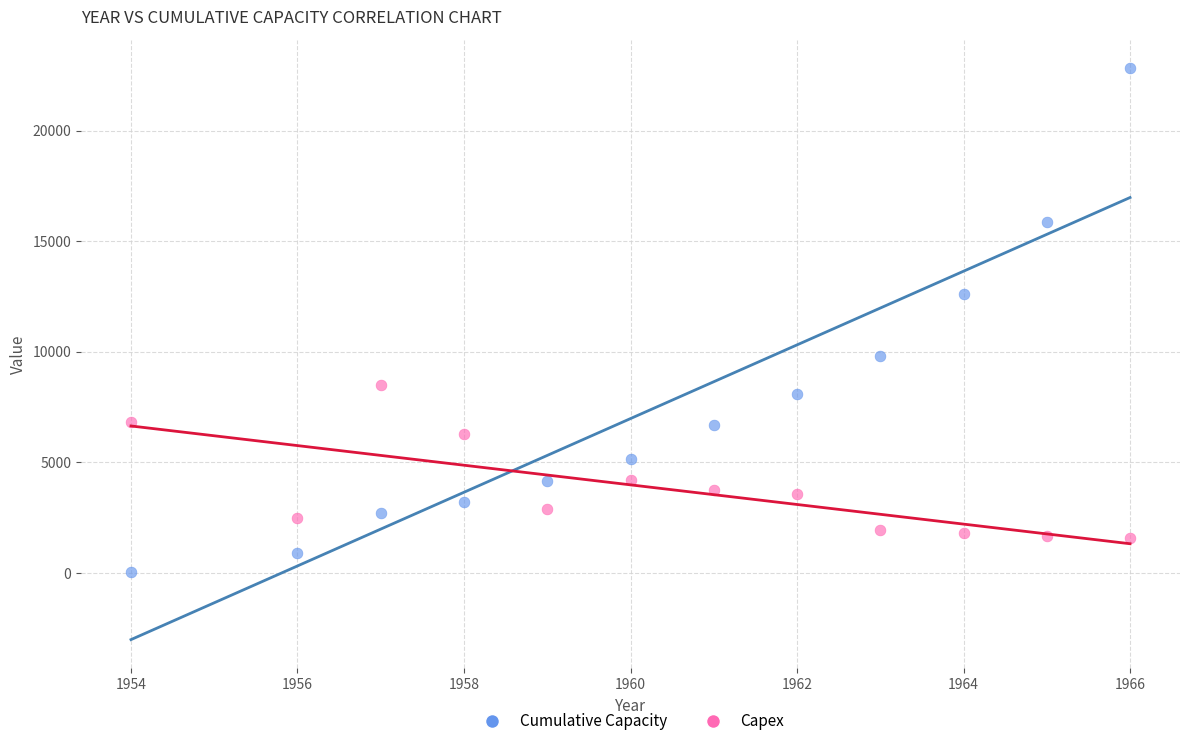

What are all the series names shown in the legend?

Cumulative Capacity, Capex